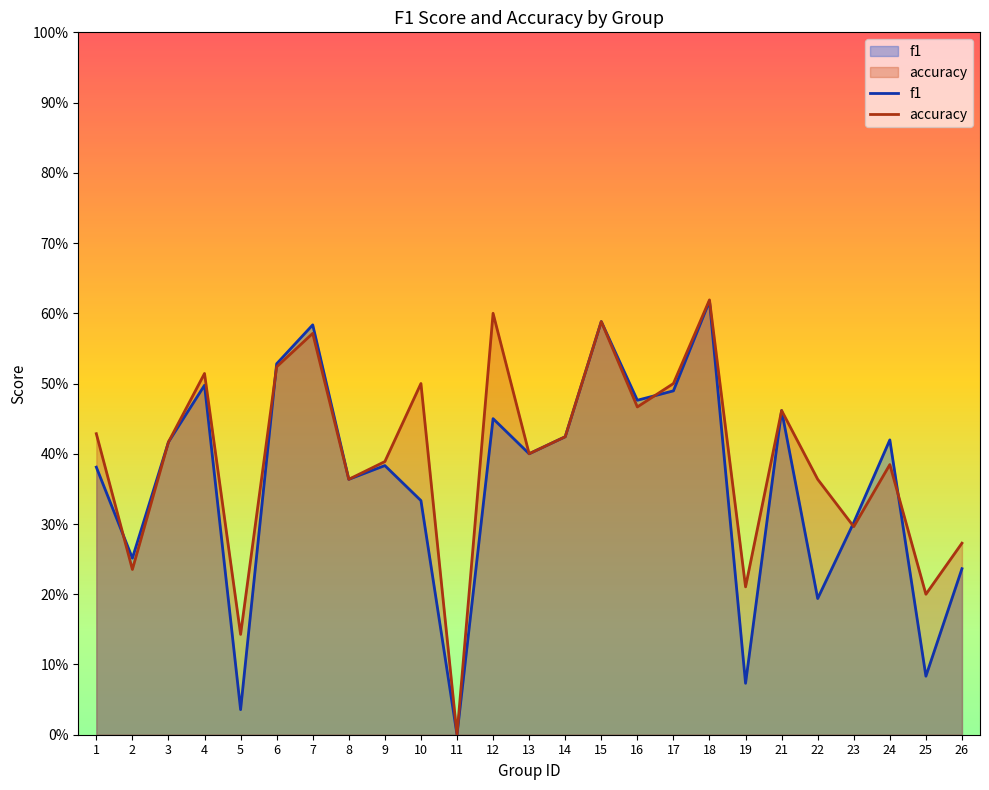

What is the difference between the second highest and second lowest values in the f1 series?

0.6